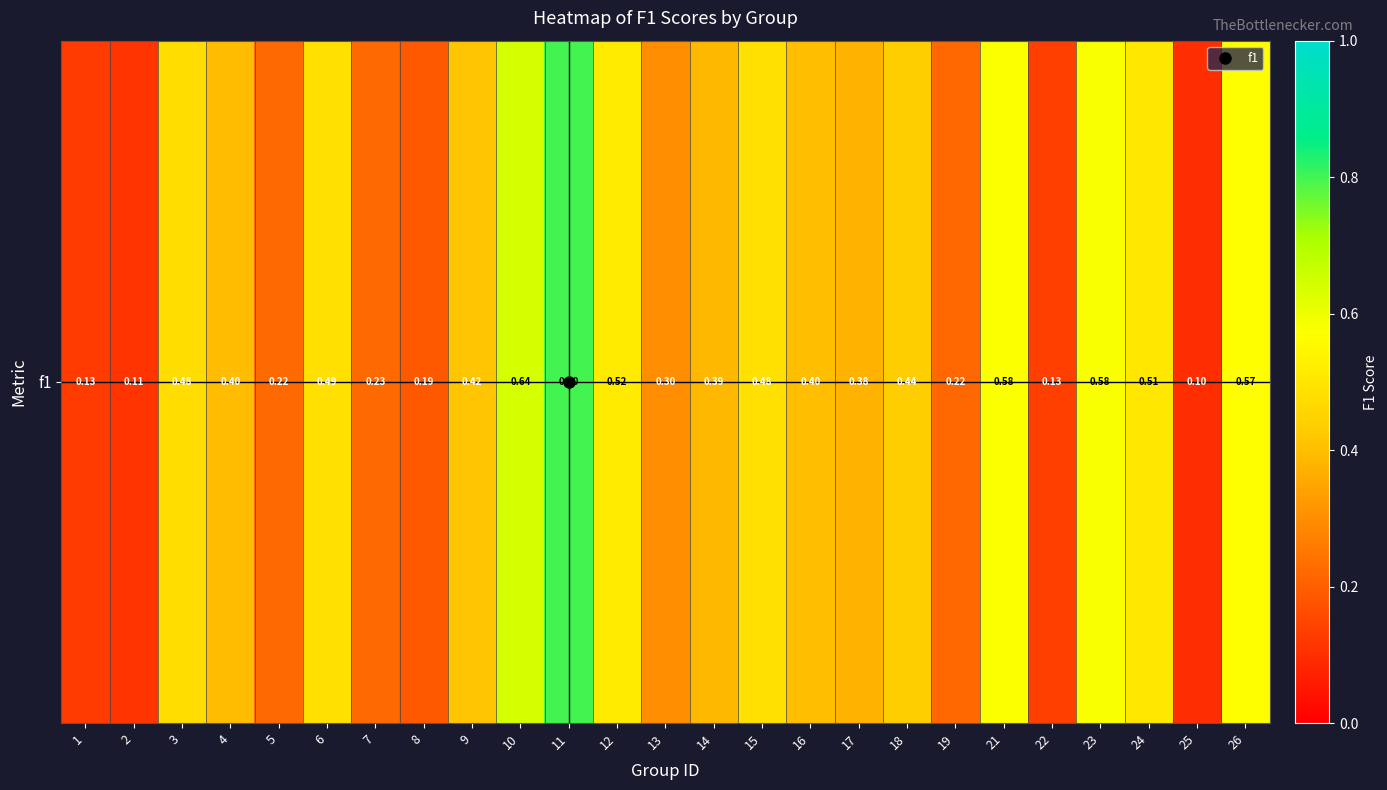

The value at 15 is 0.5. True or false?

True